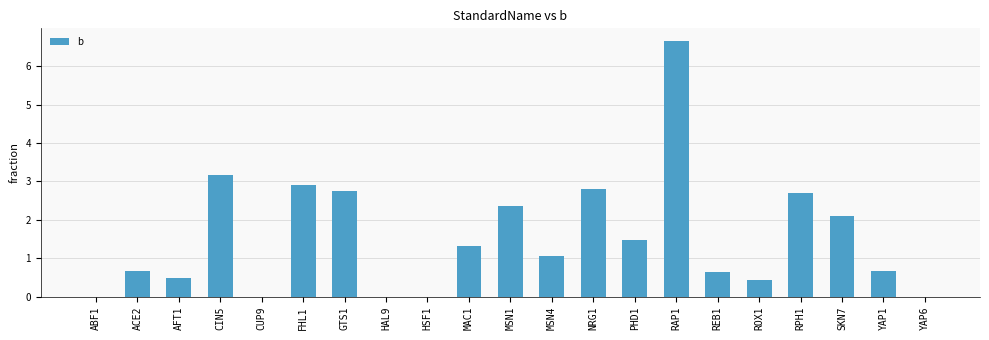

Where is the data nearest to the value 3?

FHL1